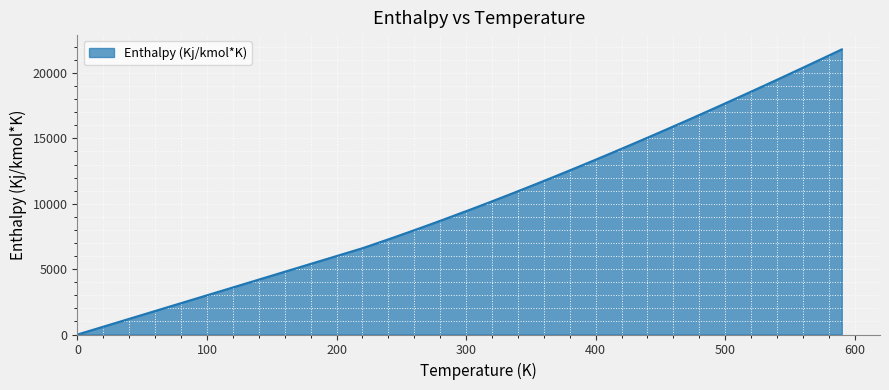

What is the sum of all values?

533676